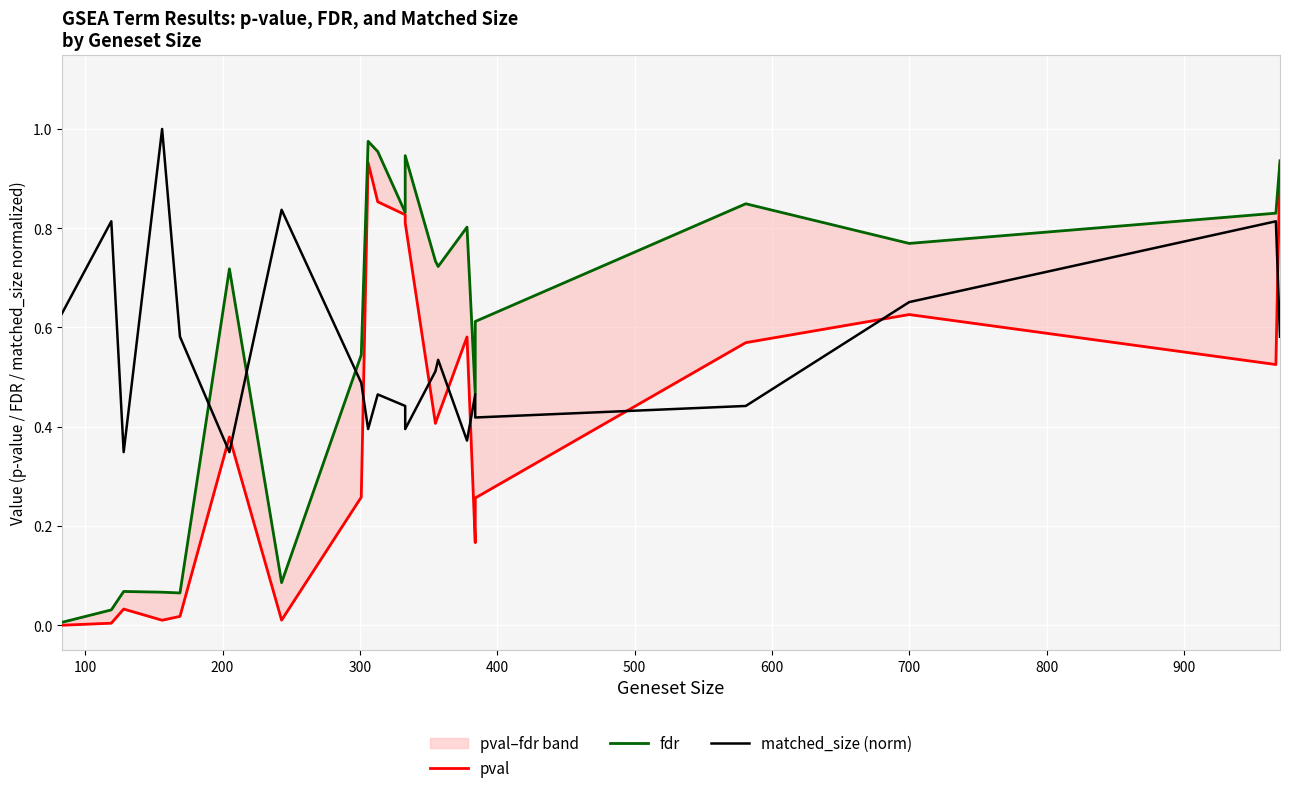

List the series in order of their peak value, highest first.

matched_size (norm), fdr, pval